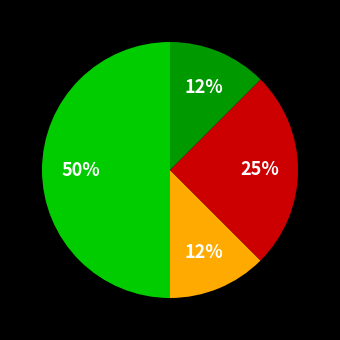

To the nearest percent, what is the average slice percentage?

25%